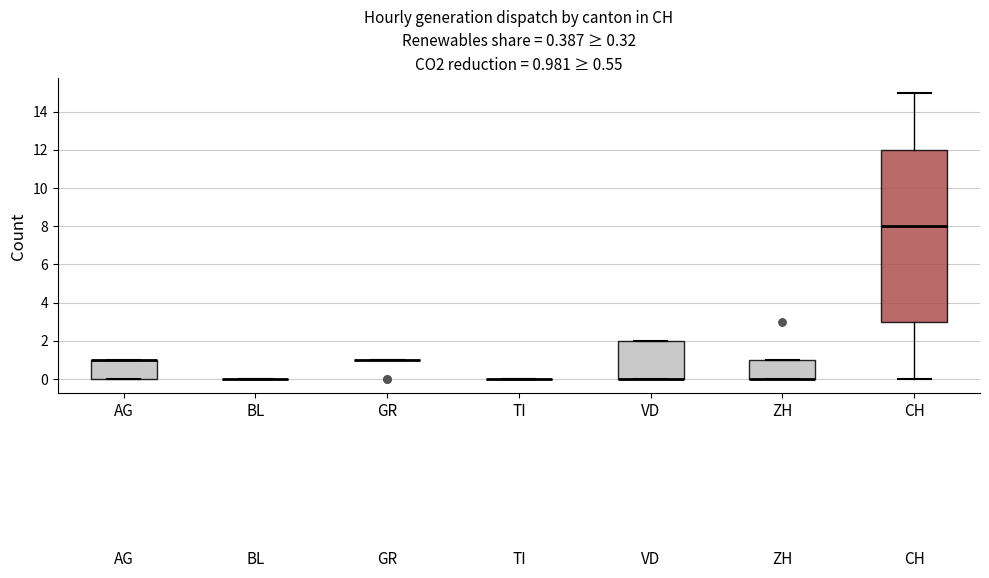

Which box is the tallest, from its lower edge to its upper edge?

CH